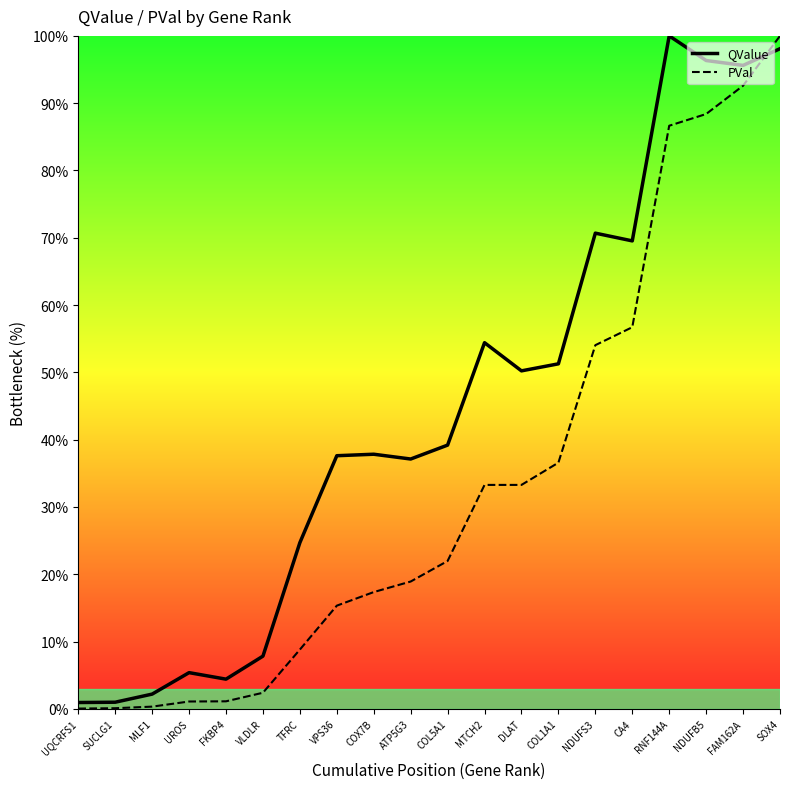

Which series changed the most between MLF1 and VPS36?

QValue